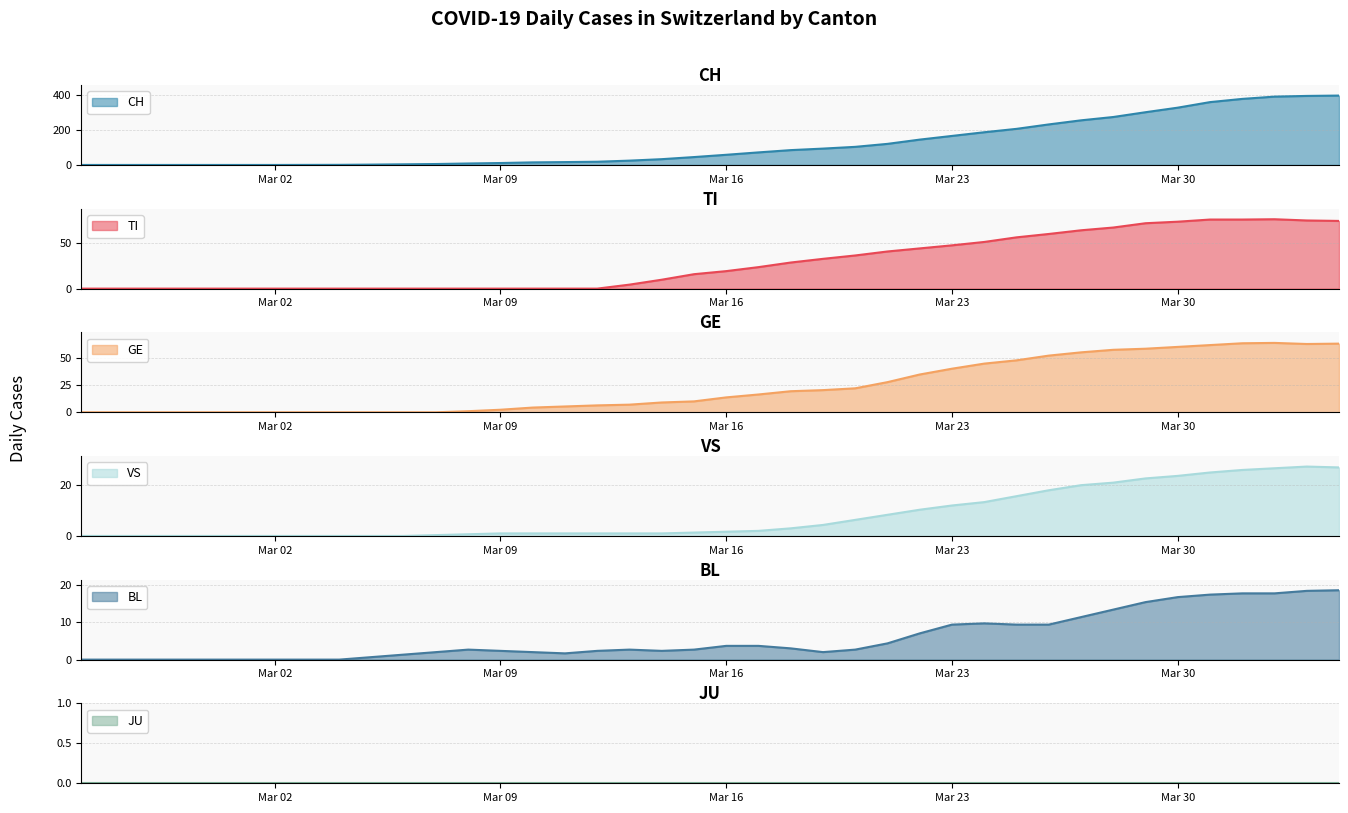

In GE, how many points are lower than both neighbors (excluding endpoints)?

1